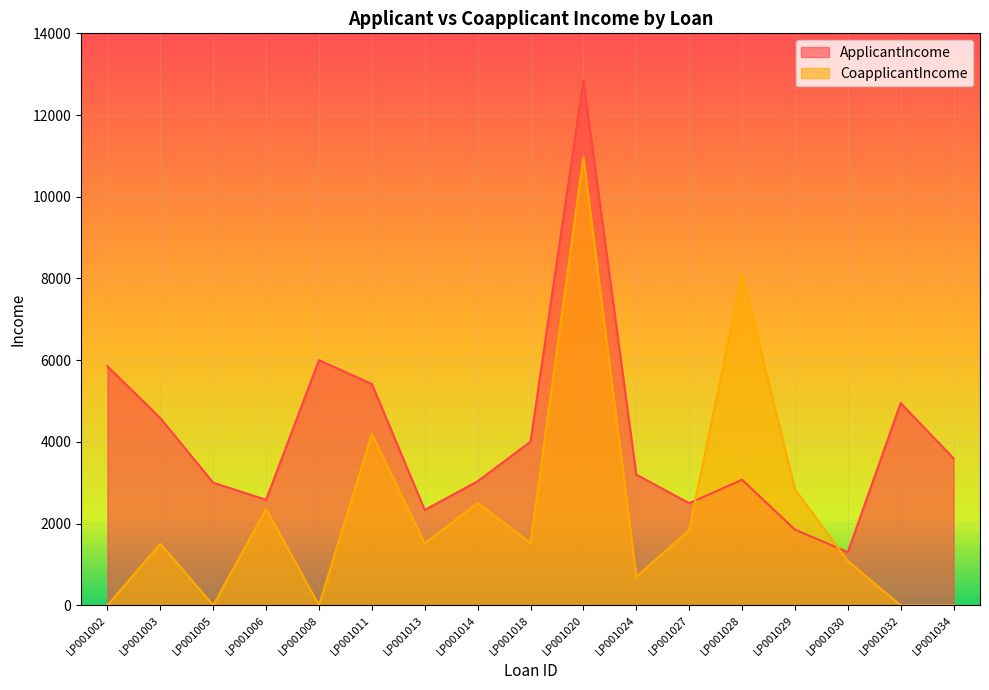

What is the total value across all series at LP001027?

4340